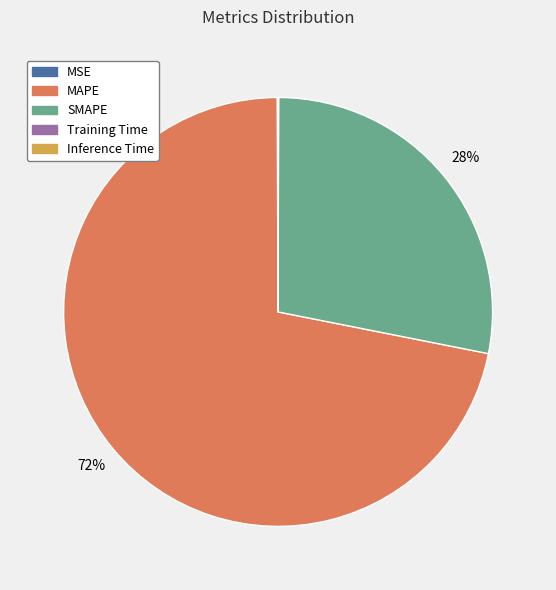

Which slice is the largest?

MAPE